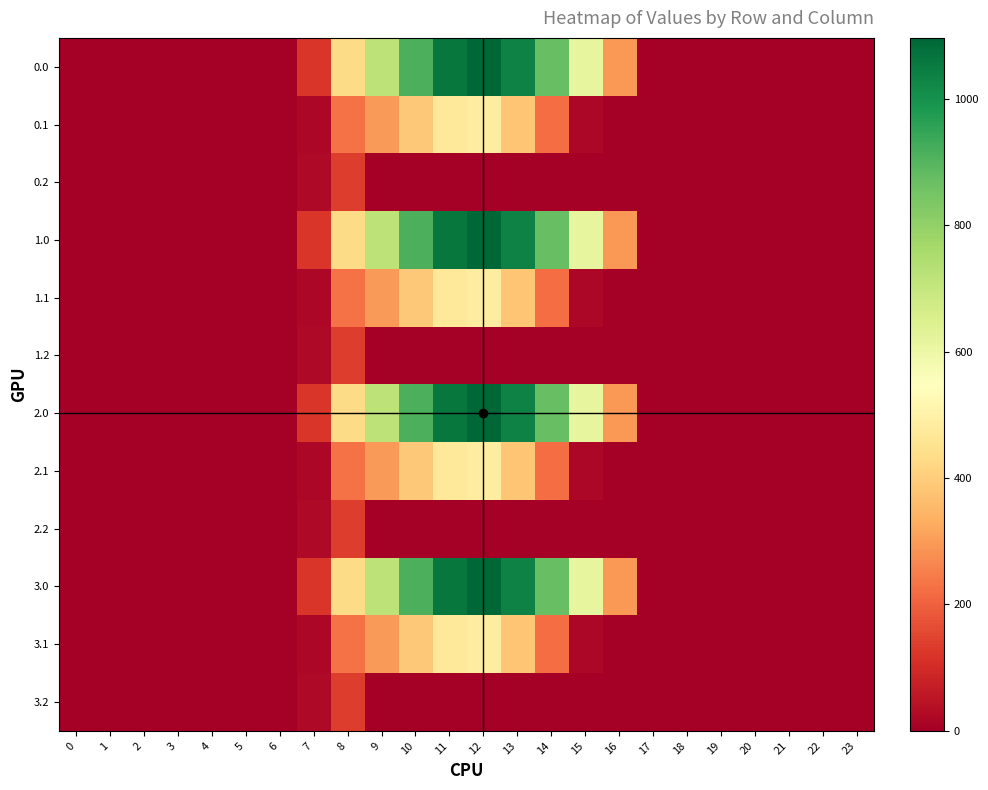

What is the maximum value shown in the chart?

1096.7